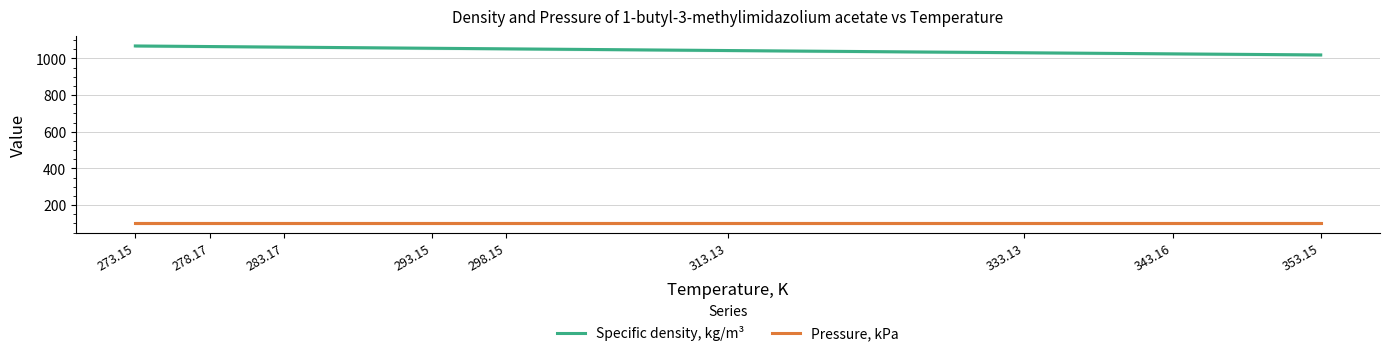

What position from the left is 293.15?

4